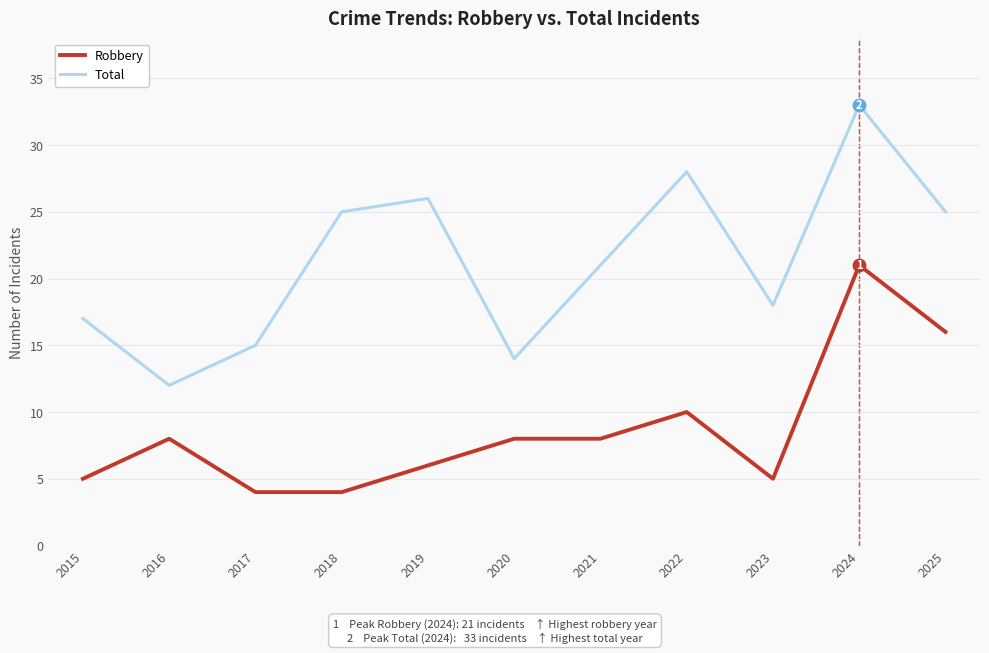

Rank the series at 2021 from lowest to highest value.

Robbery, Total